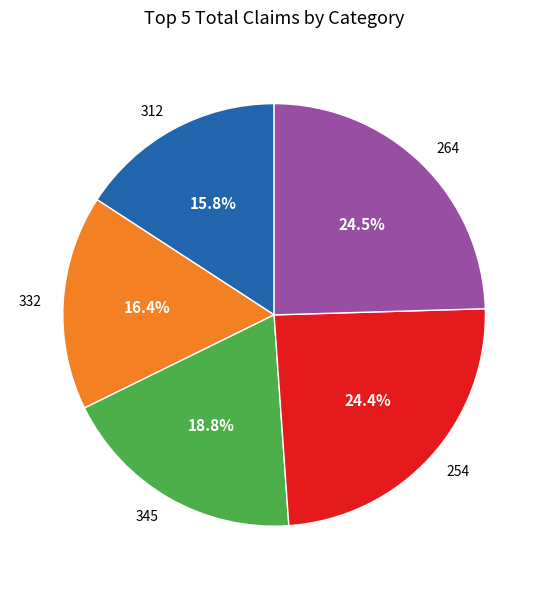

How much of the chart is everything except 312?

84.2%